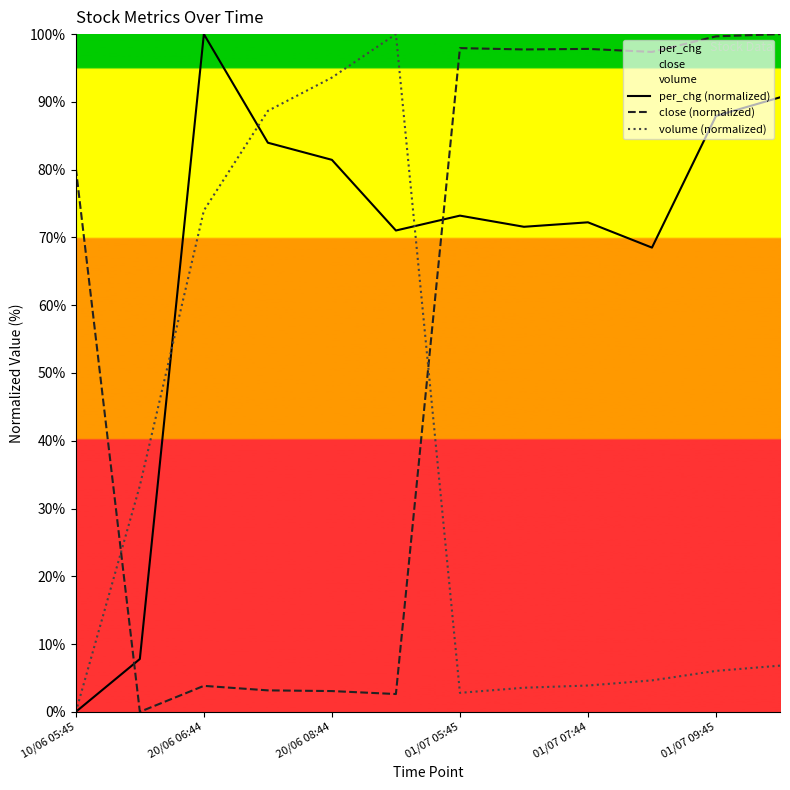

Rank the series by their average value, from highest to lowest.

per_chg (normalized), close (normalized), volume (normalized)